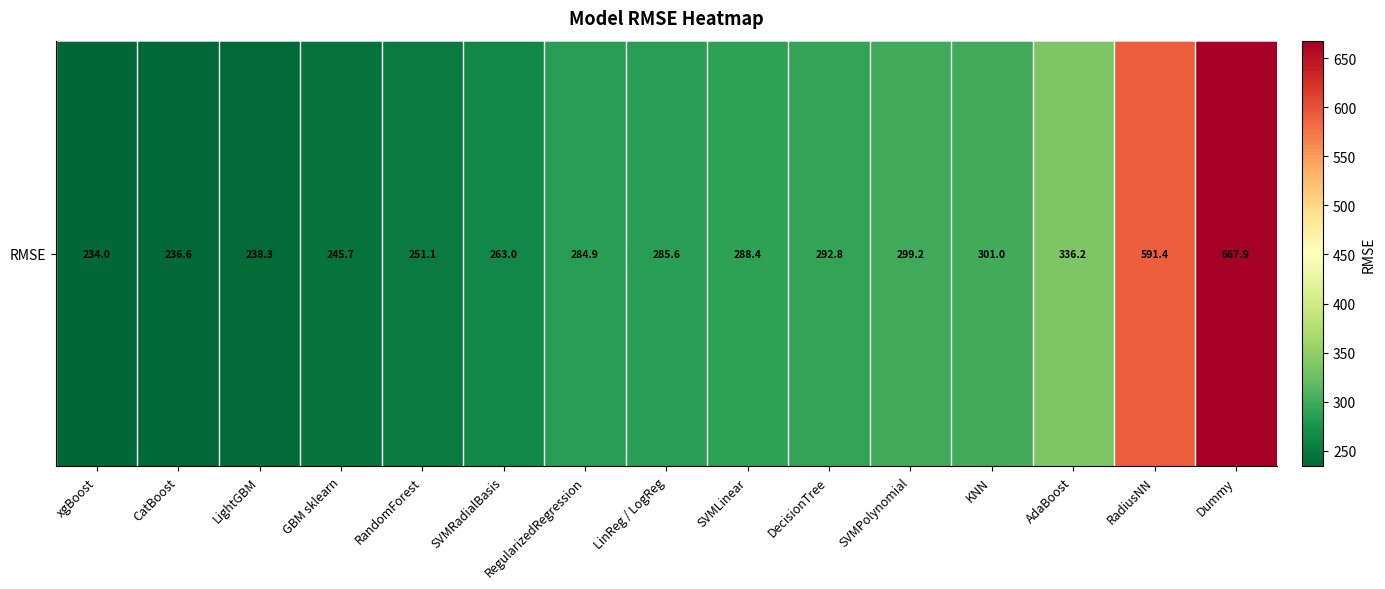

List the labels in order of value, smallest first.

xgBoost, CatBoost, LightGBM, GBM sklearn, RandomForest, SVMRadialBasis, RegularizedRegression, LinReg / LogReg, SVMLinear, DecisionTree, SVMPolynomial, KNN, AdaBoost, RadiusNN, Dummy